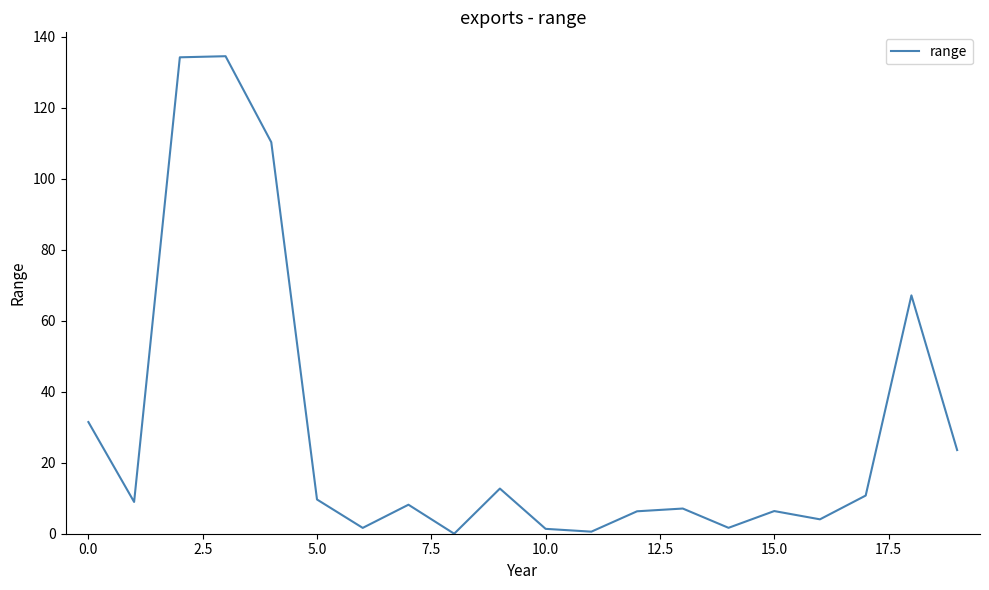

What is the greatest value displayed?

134.5